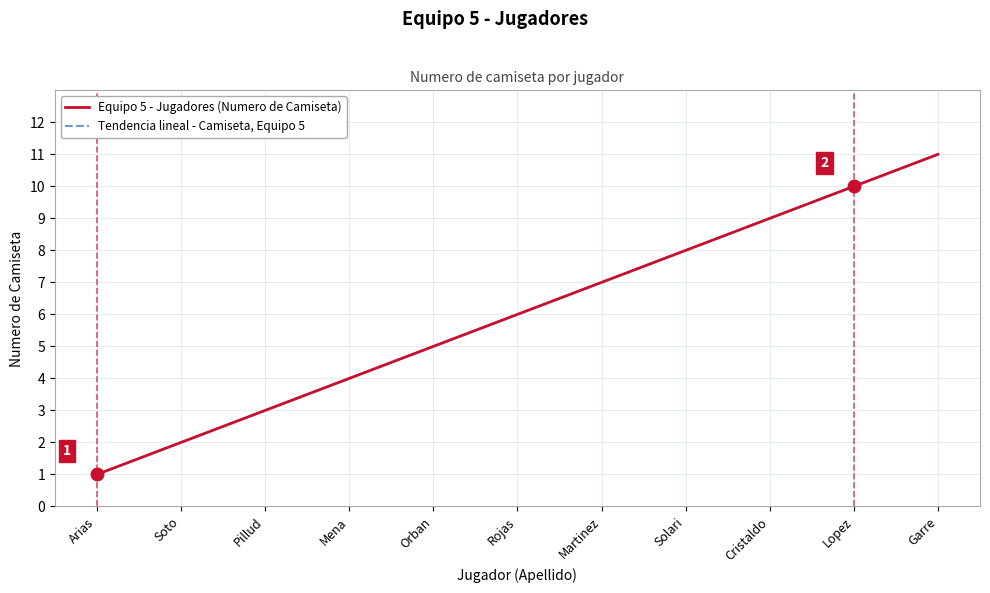

Between Mena and Soto, which is larger?

Mena